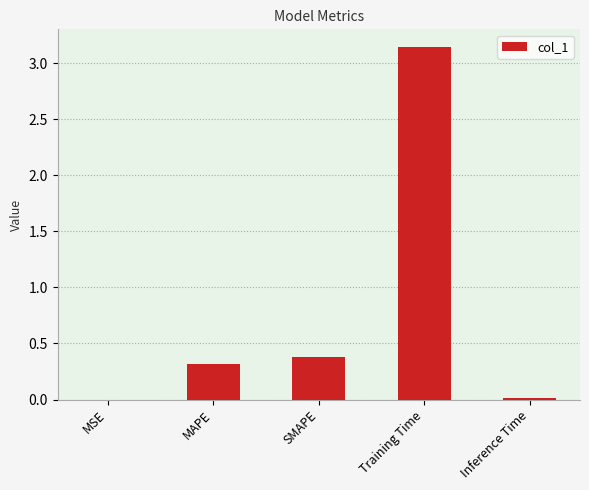

Which has a higher value, SMAPE or MSE?

SMAPE